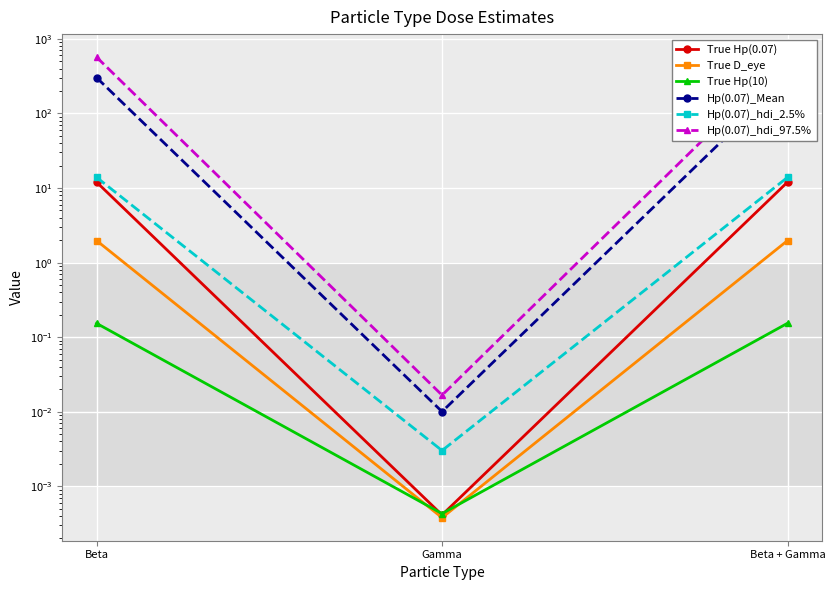

What is the sum of the True D_eye values at Gamma and Beta?

2.0